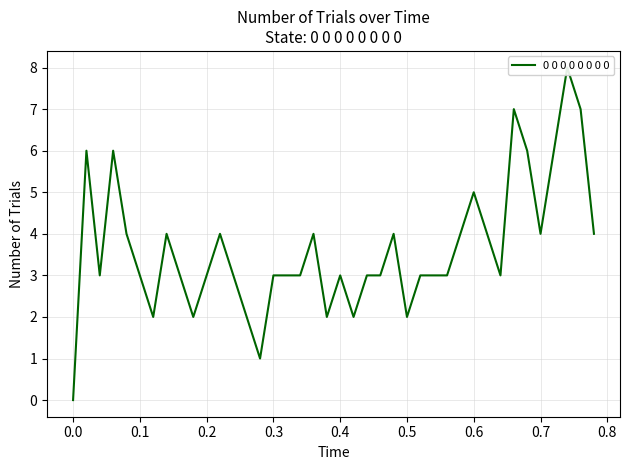

What is the sum of all values?

145